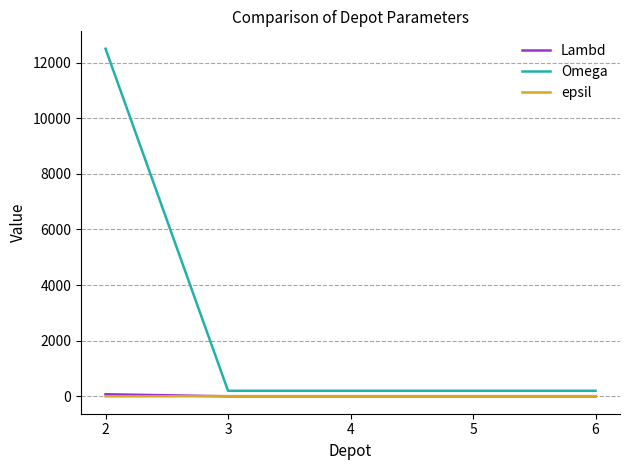

Which series has the largest range (max minus min)?

Omega